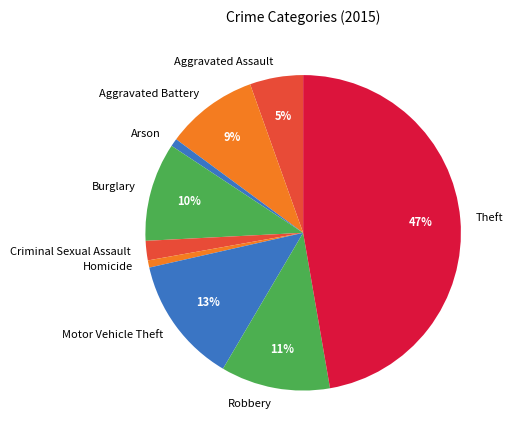

To the nearest percent, what portion does Burglary represent?

10%